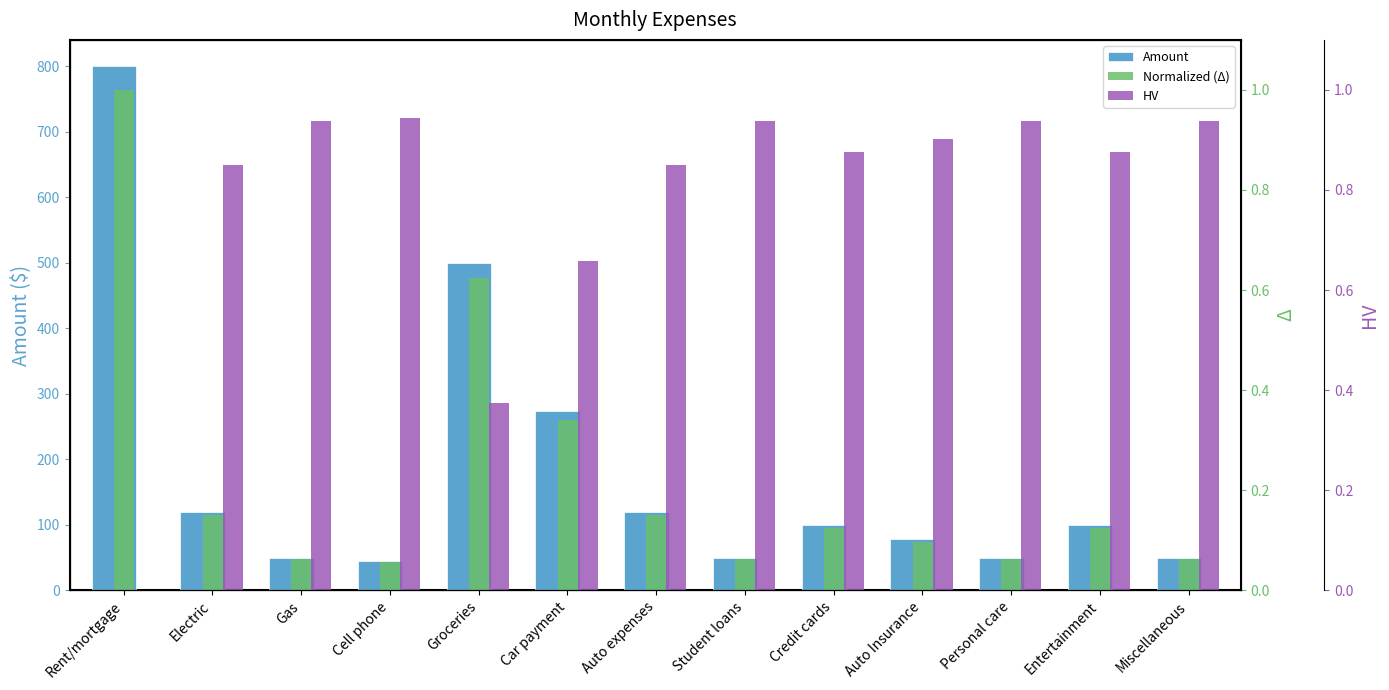

Which series has the largest total across all categories?

Amount